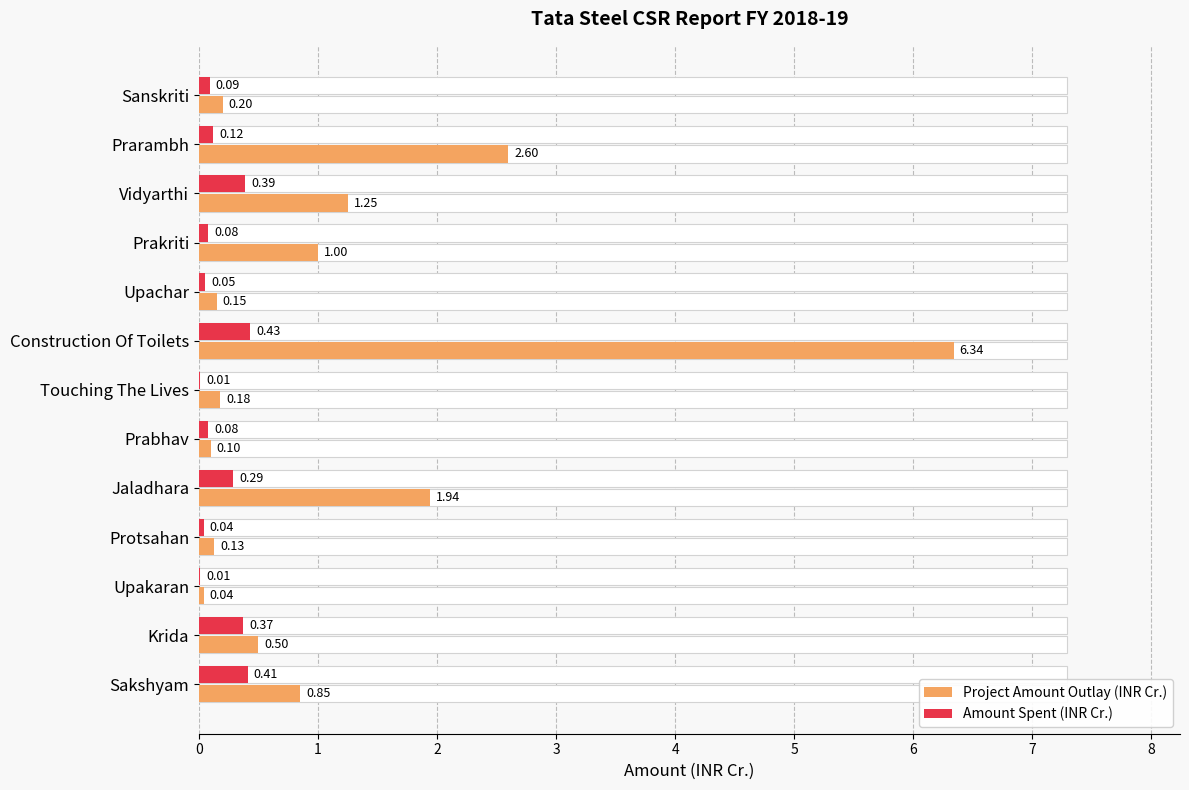

What is the value of the Project Amount Outlay (INR Cr.) bar at the 13th from the left?

0.8